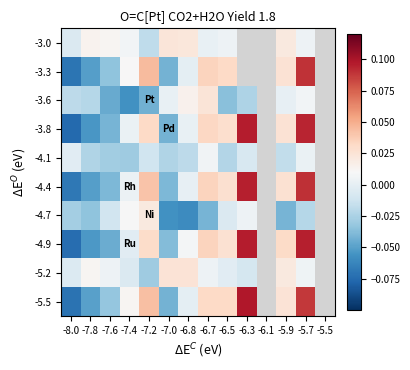

What is the total value across all series at -7.6?

-0.3